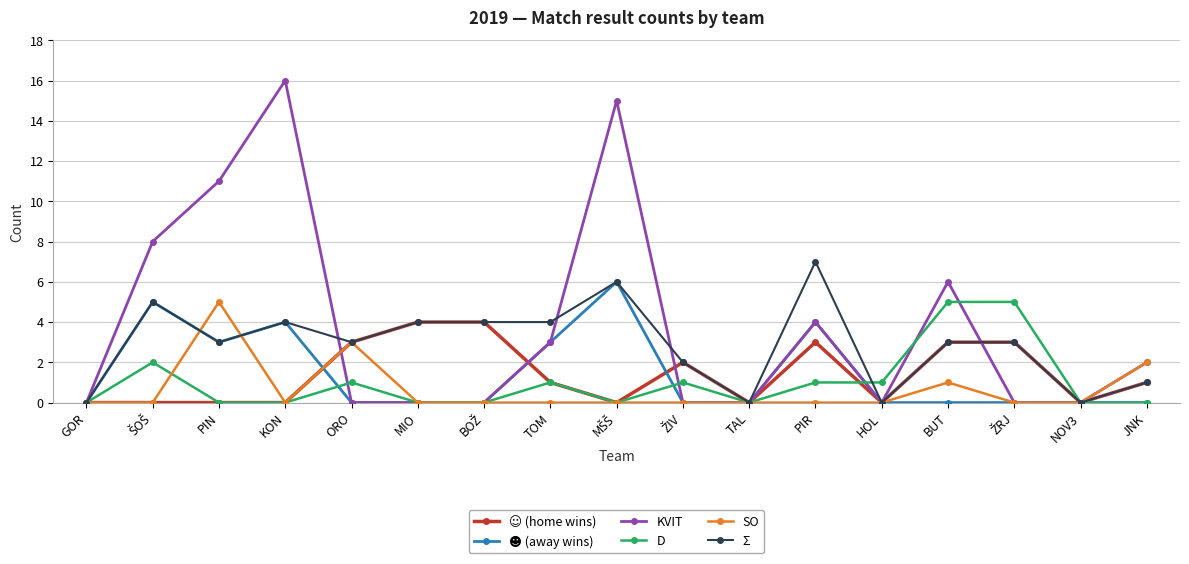

Which series has the widest spread of values?

KVIT